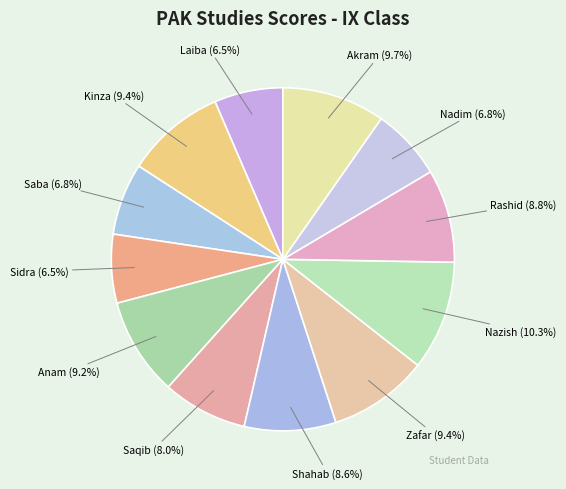

The Akram slice represents 1% of the pie. True or false?

False